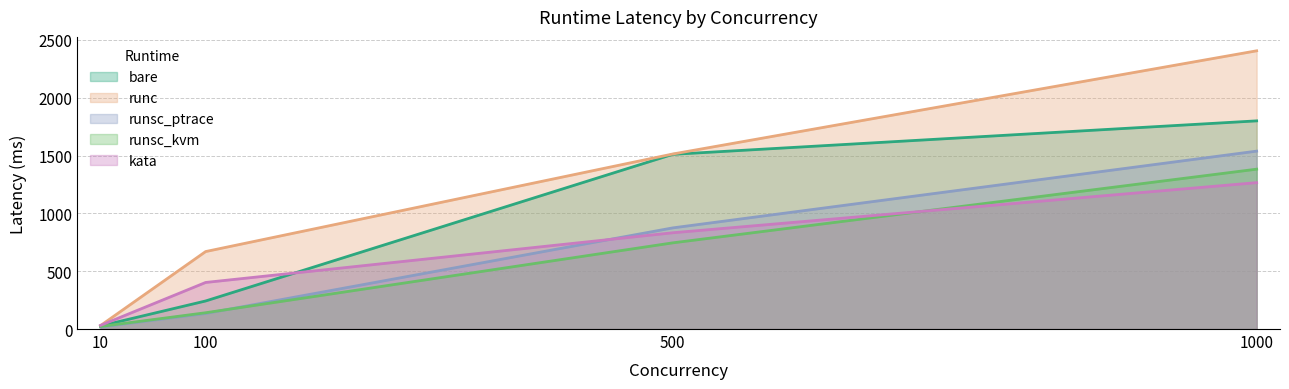

Rank the categories by runc value from lowest to highest.

10, 100, 500, 1000